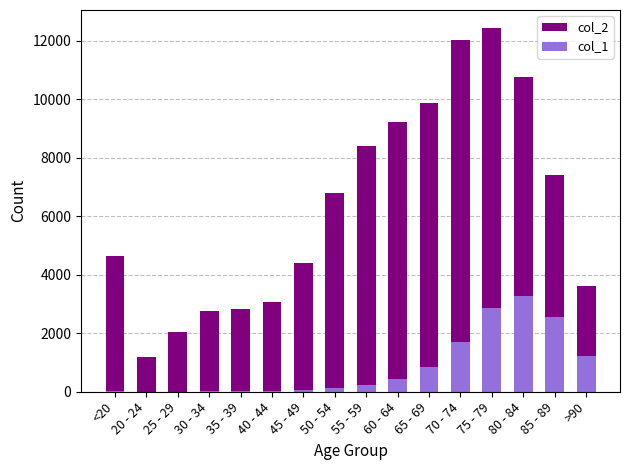

What is the minimum value shown in the chart?

3